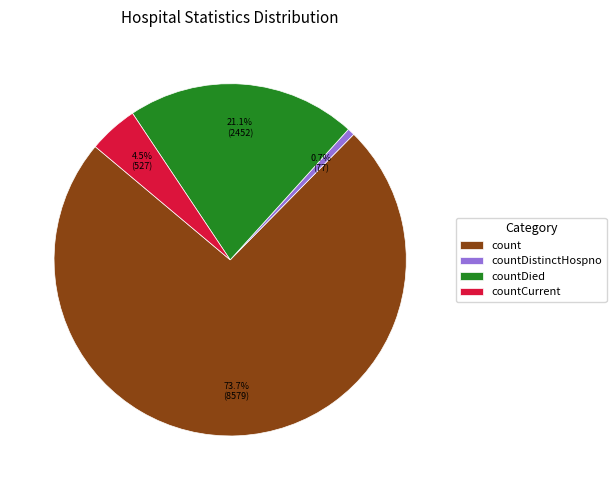

To the nearest percent, what is the difference between the largest and smallest slice percentages?

73%